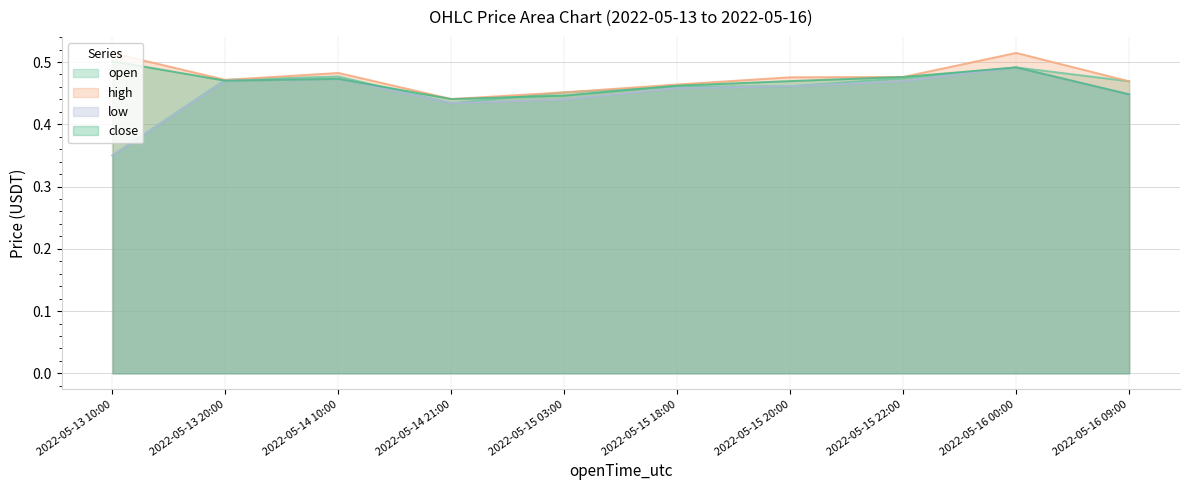

What is the label of the 5th point from the left?

2022-05-15 03:00